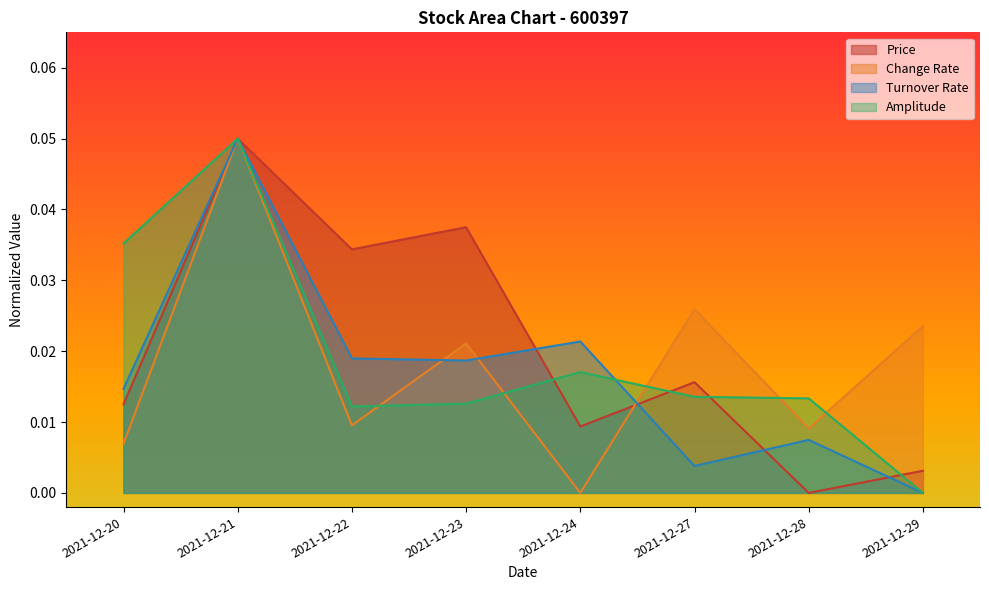

Is the value of change_rate at 2021-12-23 greater than the value of price at 2021-12-27?

Yes